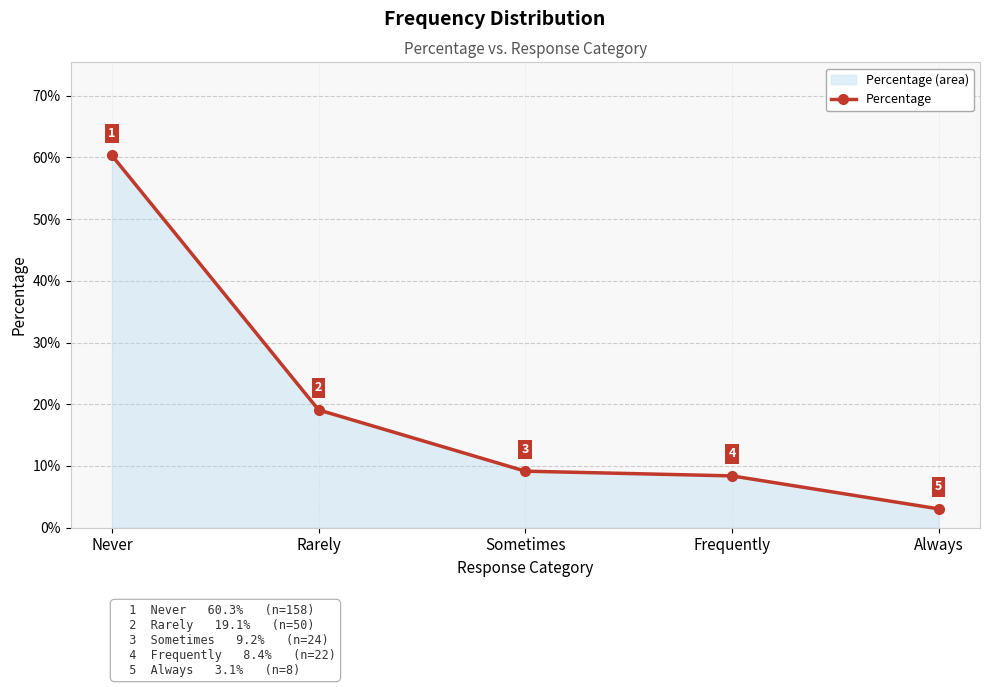

True or false: the data has more than 2 interior local peaks.

False